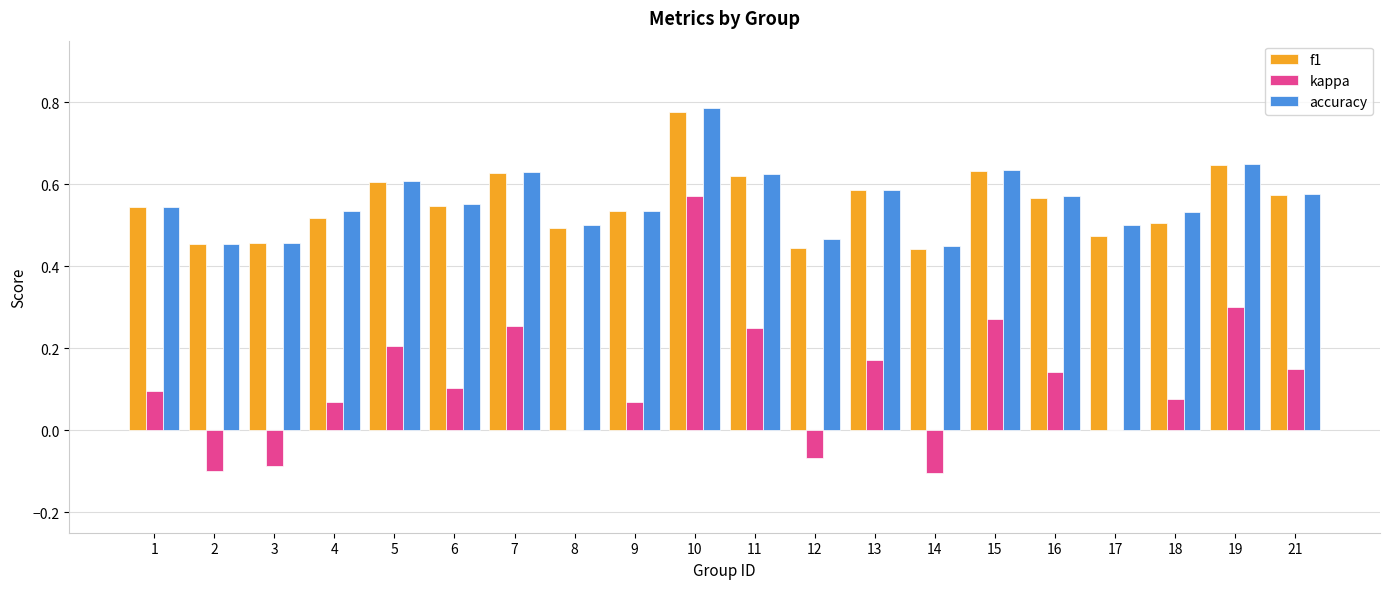

True or false: accuracy has a value of 0.5 at 4.

True